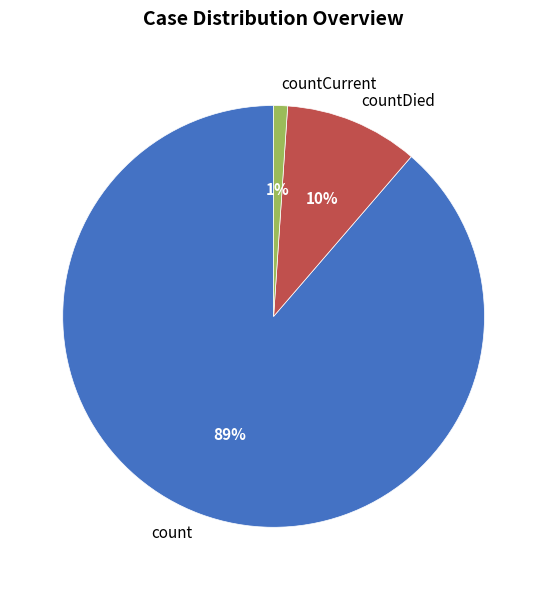

What is the largest slice in the pie chart?

count